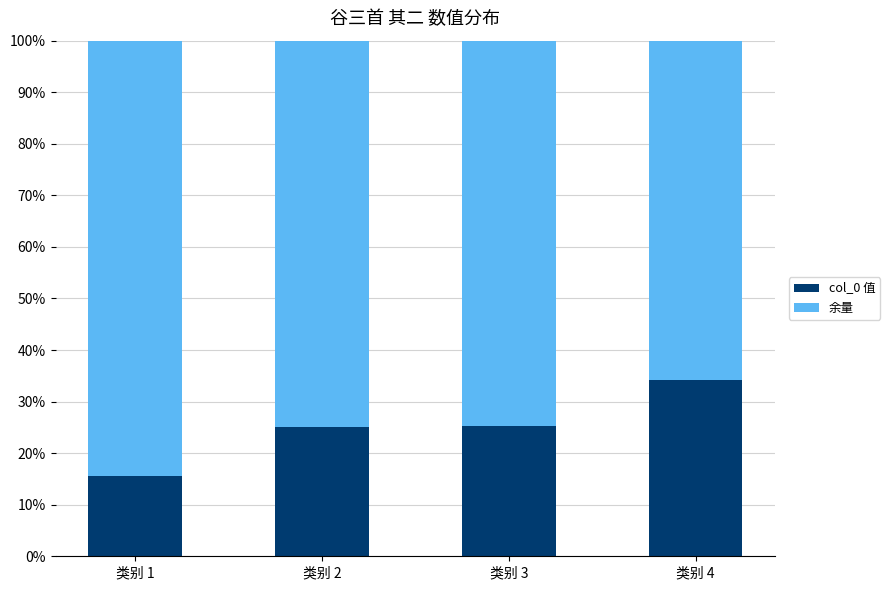

Is it true that col_0 值 equals 25.2 at 类别 3?

True